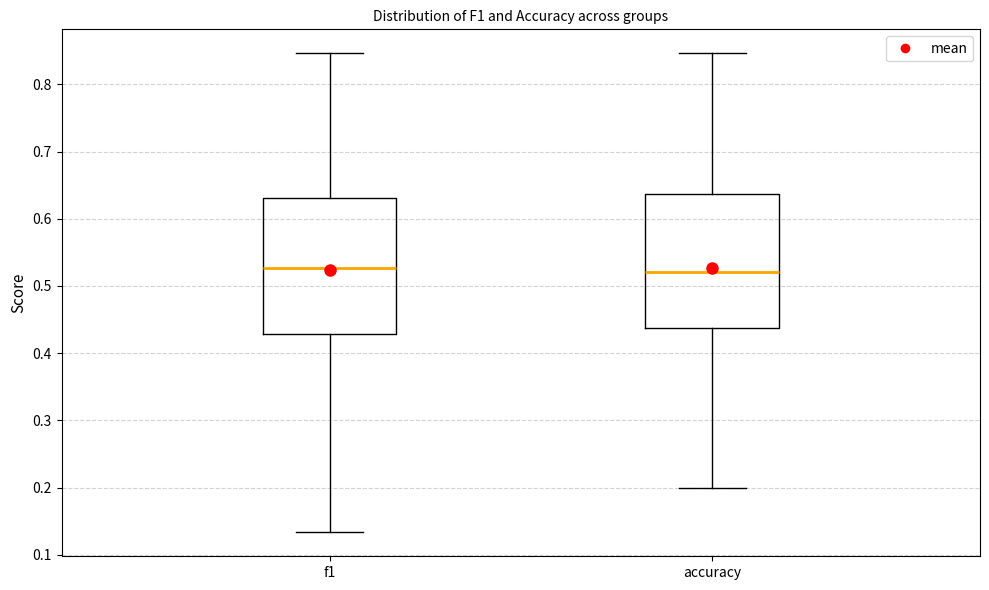

Reading left to right, read every box against the y-axis: the position of its median line, the range the box covers, and the ends of its whiskers. The values are not printed on the chart, so give them approximately, as read against the axis.

f1: median 0.53, box 0.43 to 0.63, whiskers 0.13 to 0.85
accuracy: median 0.52, box 0.44 to 0.64, whiskers 0.20 to 0.85